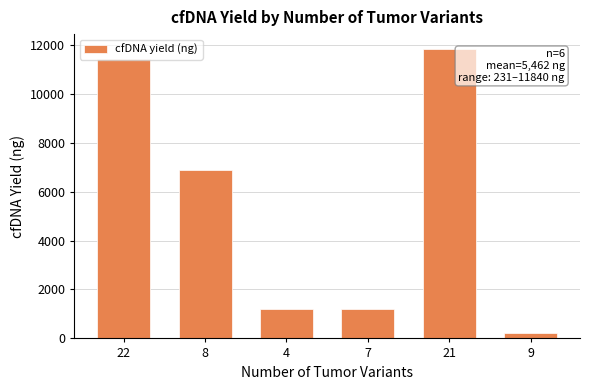

Approximately how many times larger is the value at 21 compared to 7?

9.9